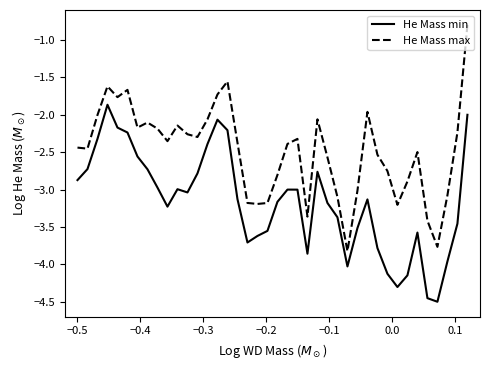

True or false: He Mass max and He Mass min intersect in this chart.

False